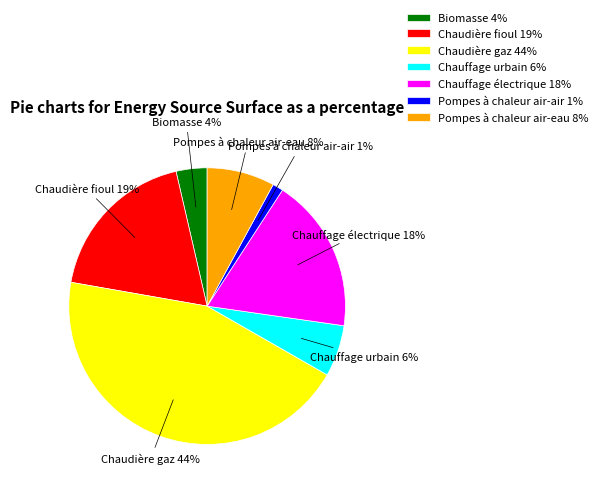

Is Biomasse the majority of the pie?

No